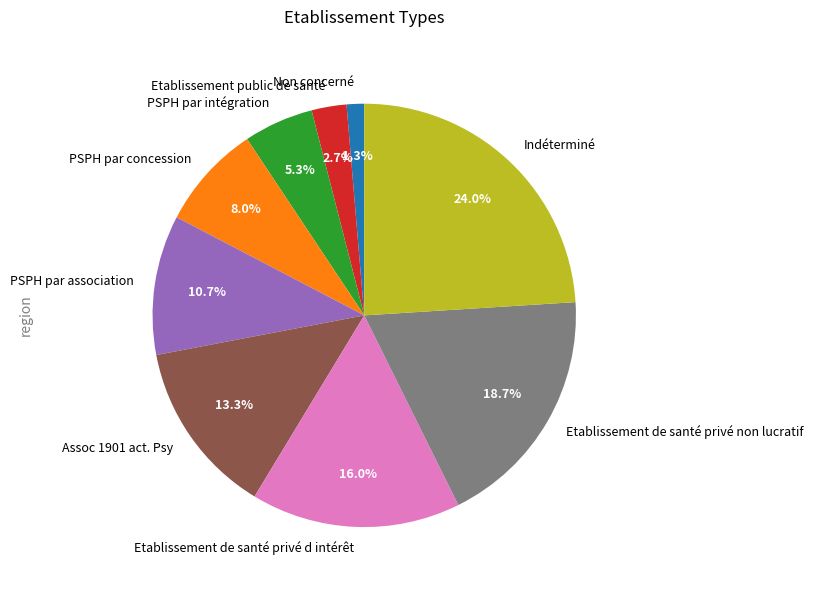

Which slice is the smallest?

Non concerné